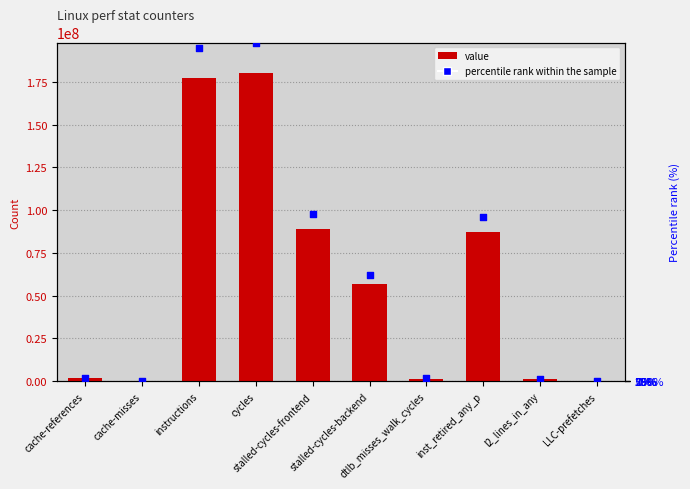

Which series has the largest total across all categories?

percentile rank within the sample